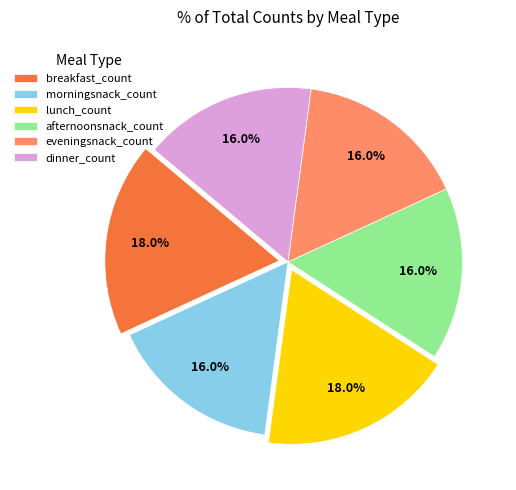

Count the number of slices in the pie.

6